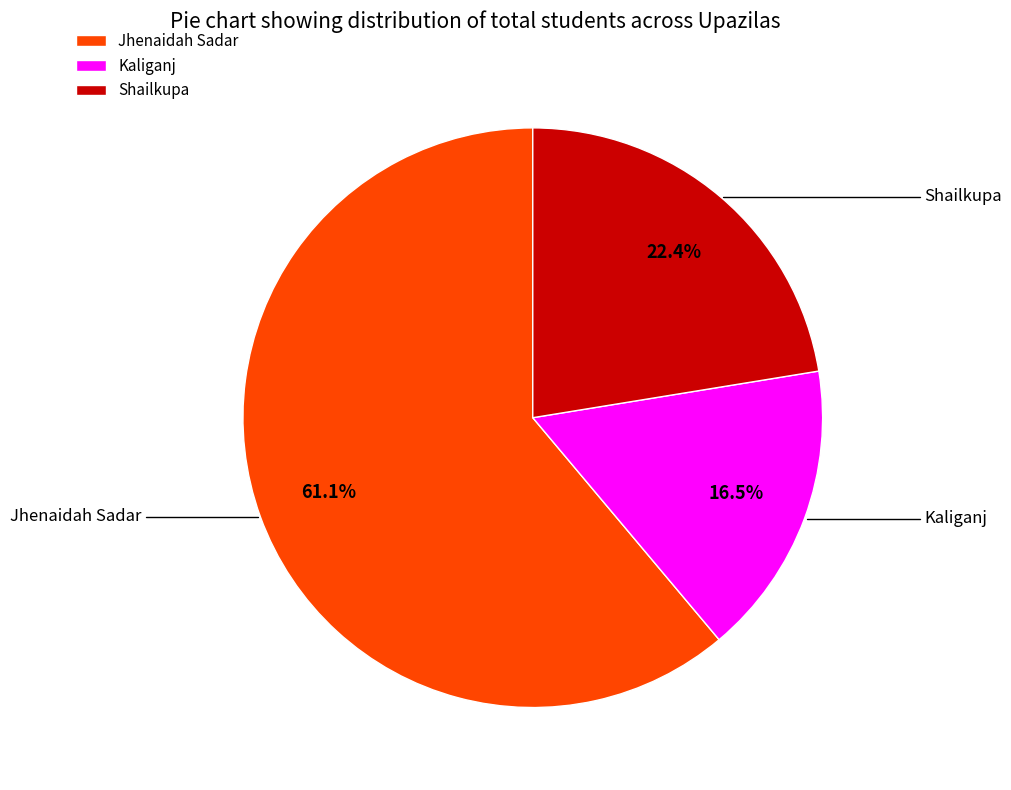

The Shailkupa slice represents 30% of the pie. True or false?

False